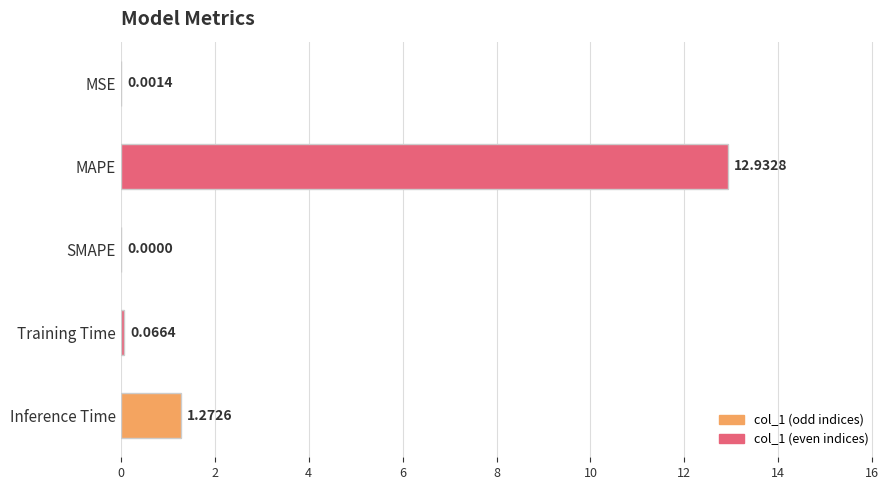

What is the sum of all values?

14.3